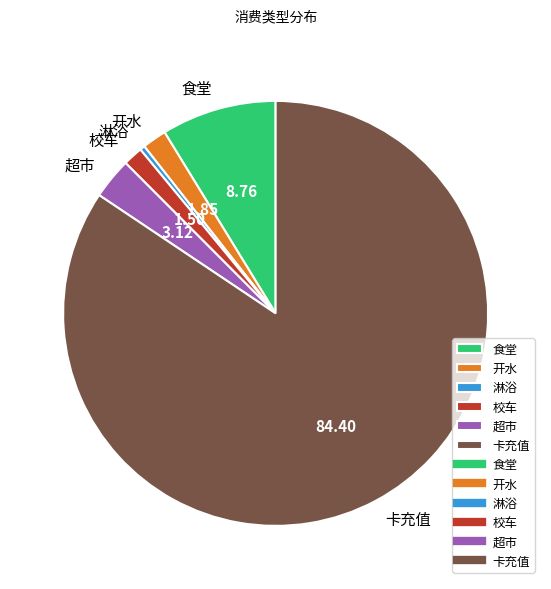

Is there any slice that represents more than half of the pie?

Yes